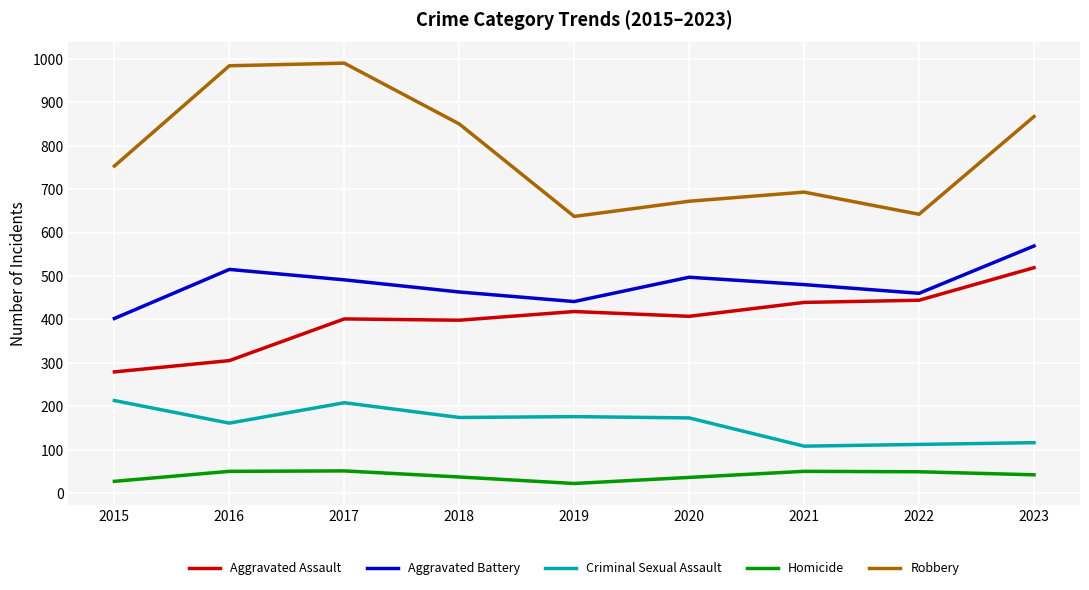

True or false: Criminal Sexual Assault has more than 0 points higher than both neighbors.

True